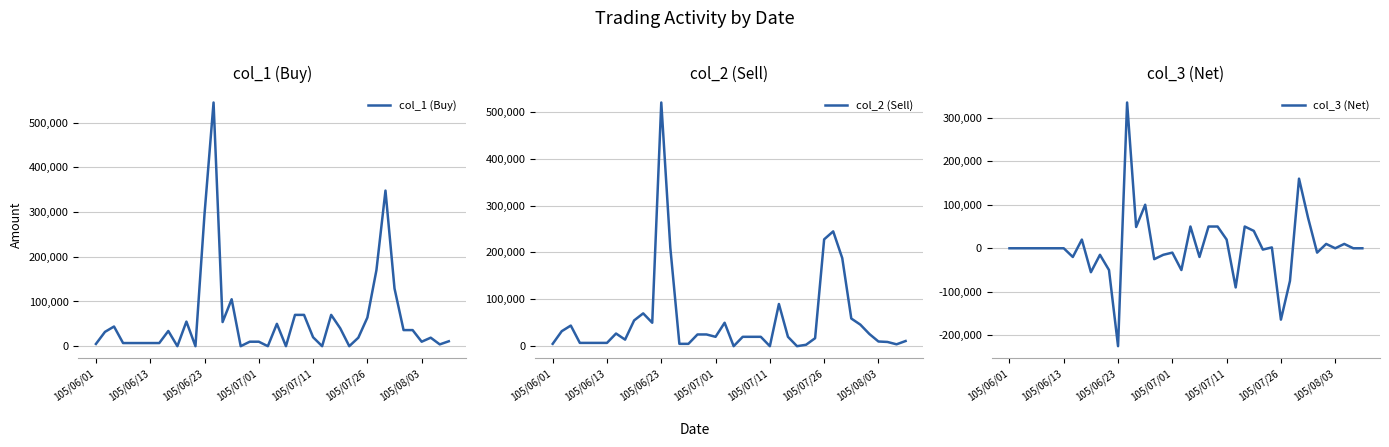

What is the label of the 25th point from the right?

15